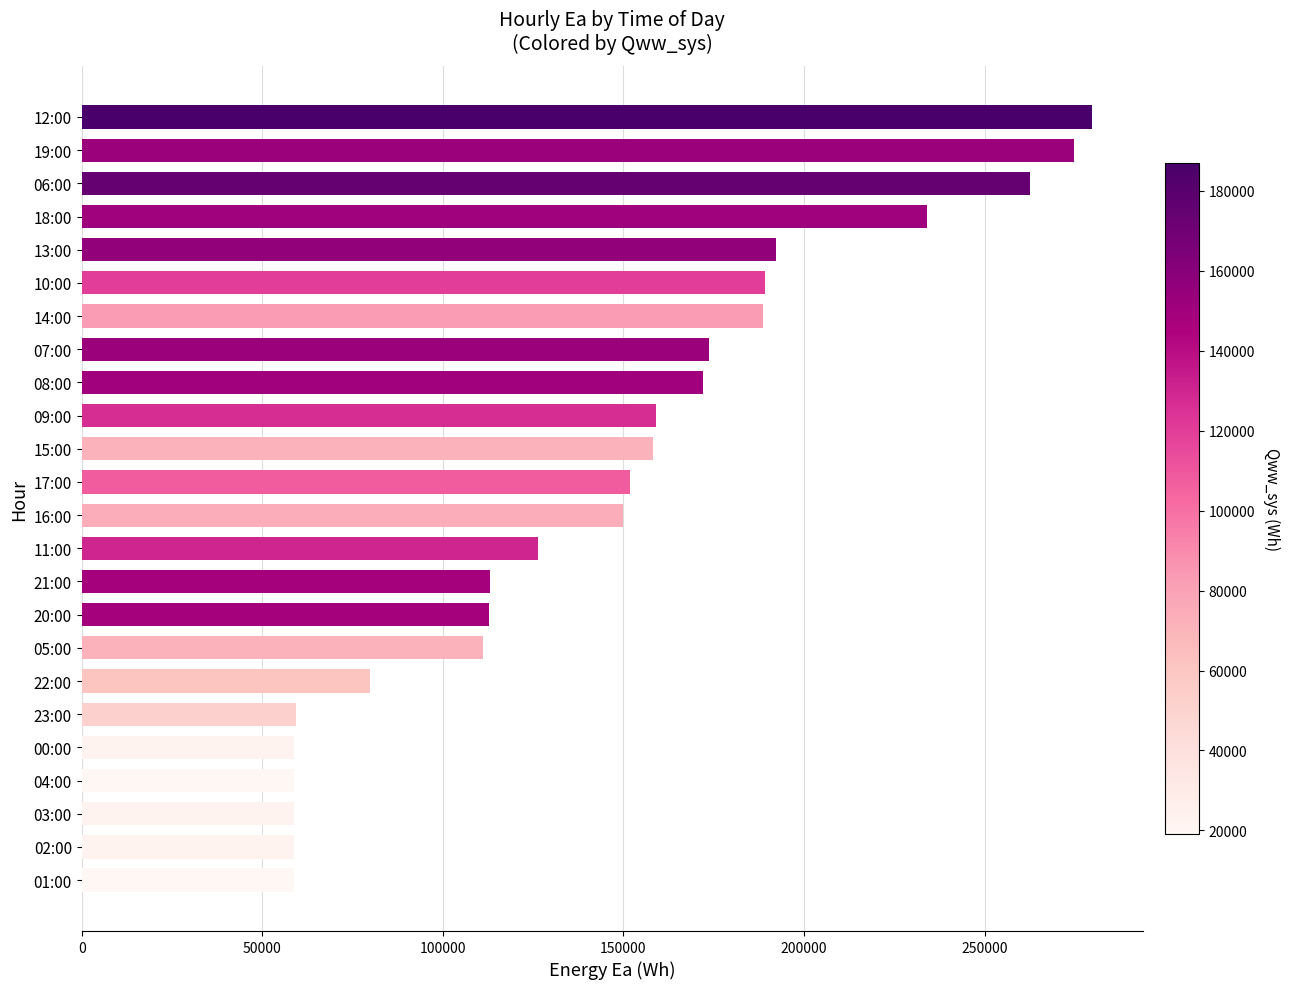

What is the difference between the values at 21:00 and 17:00?

38683.1